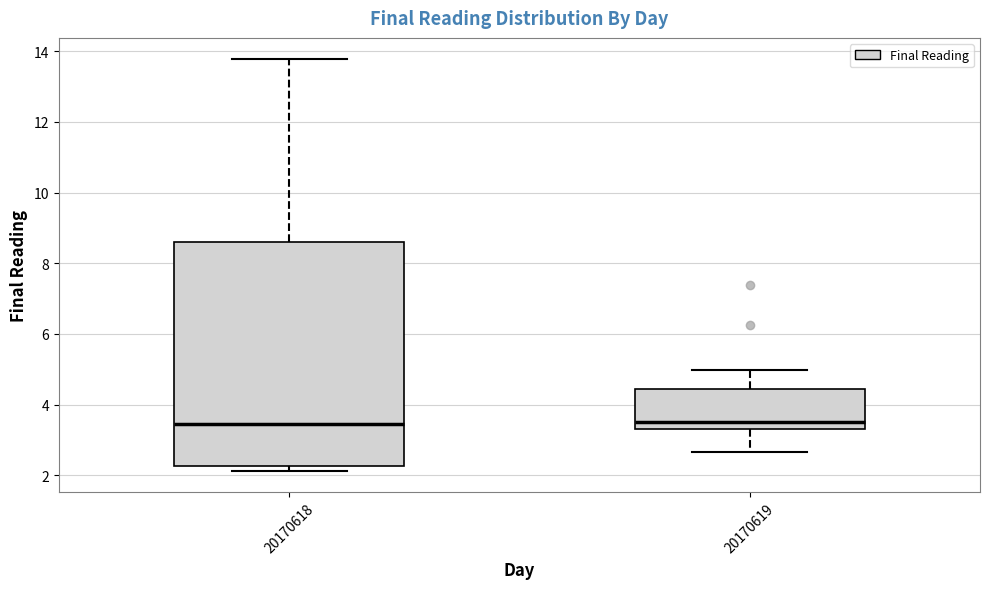

Comparing the boxes themselves (not the whiskers), which one is the tallest?

20170618